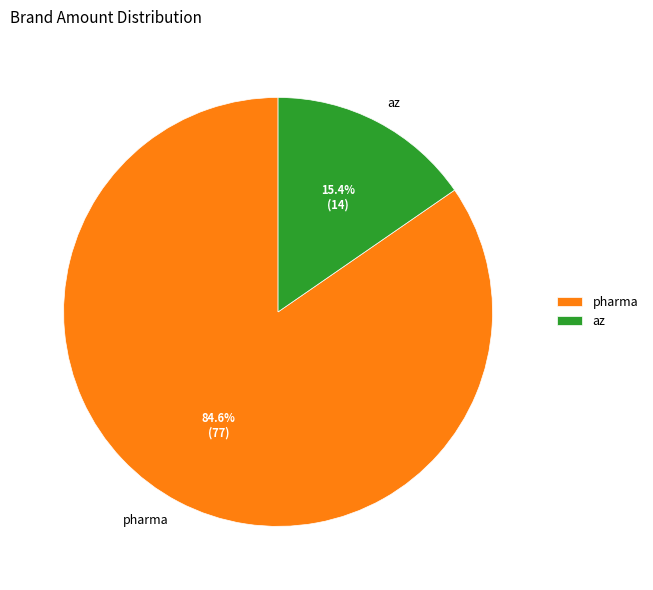

The az slice represents 15% of the pie. True or false?

True